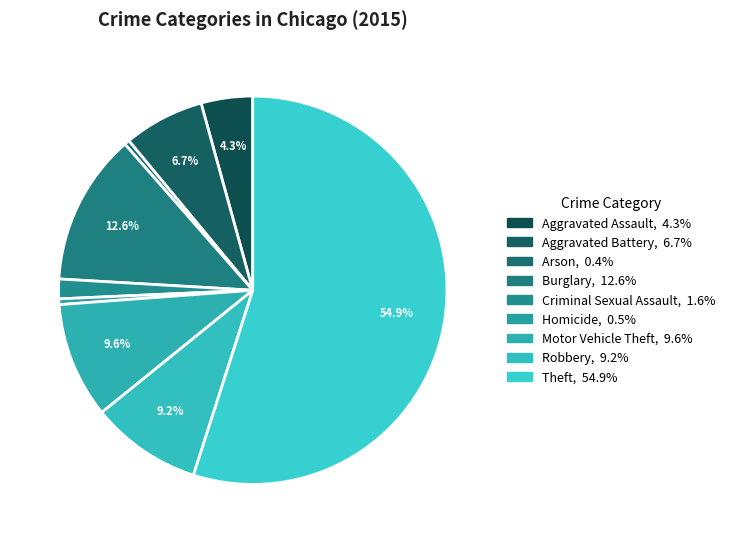

Which category accounts for the majority?

Theft